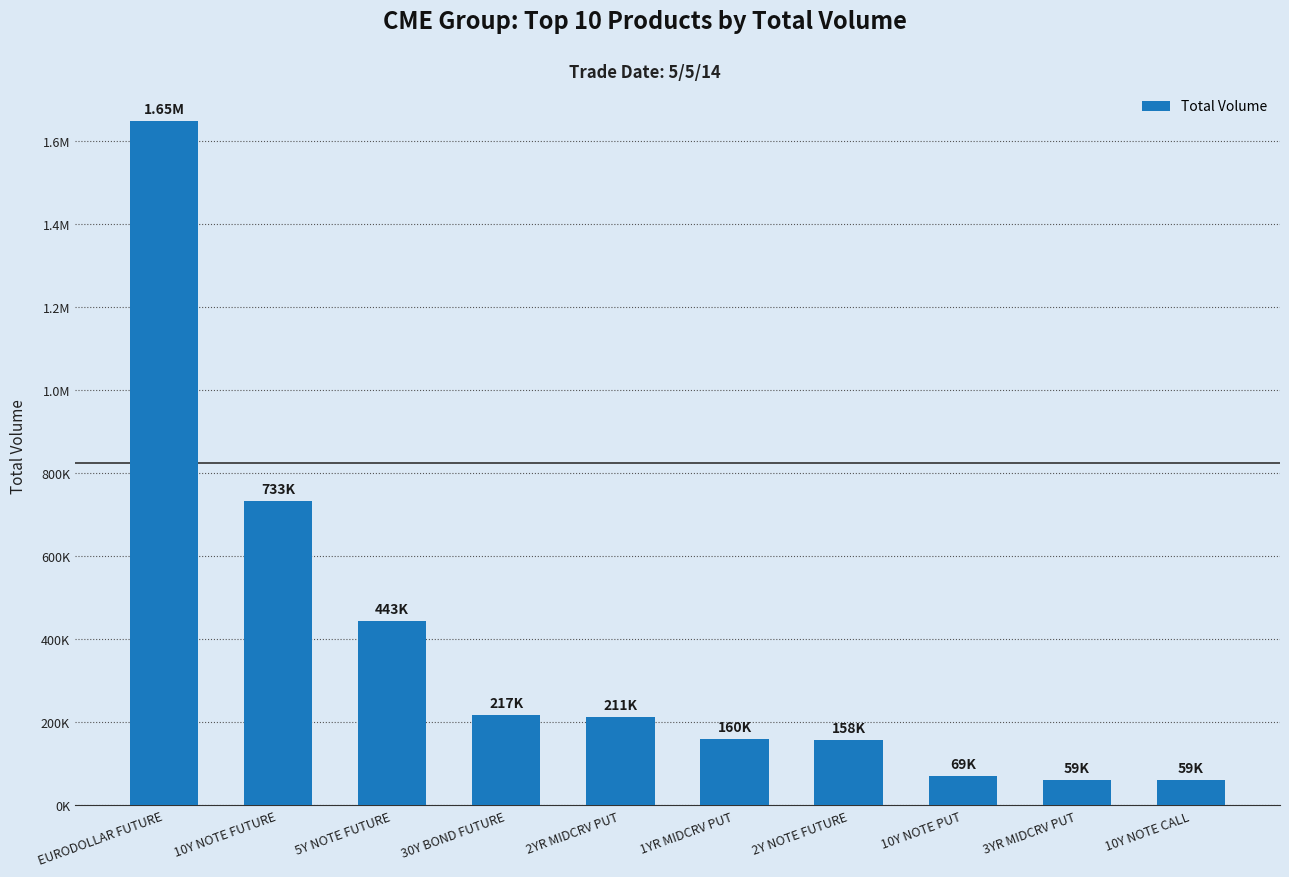

What is the label of the 3rd bar from the left?

5Y NOTE FUTURE